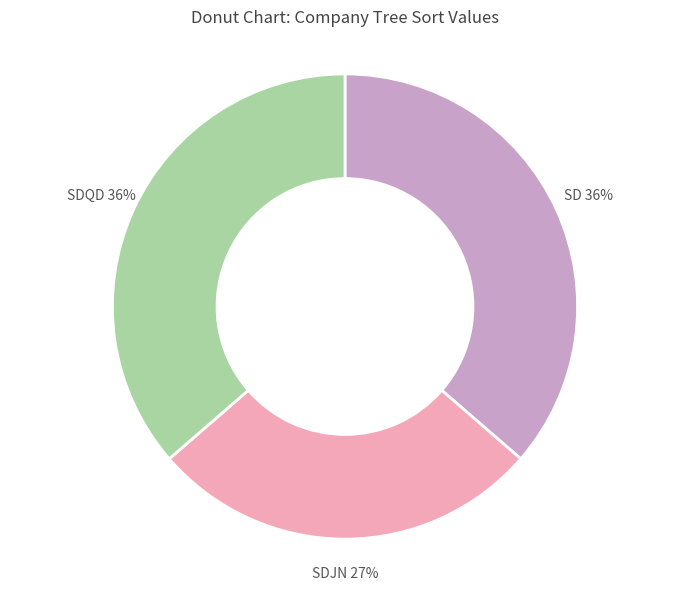

How many slices are in this pie chart?

3